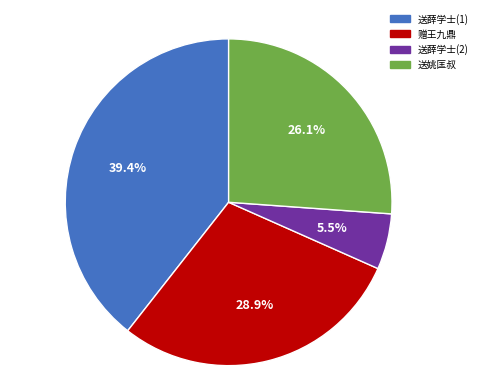

Which has a higher value, 赠王九鼎 or 送姚匡叔?

赠王九鼎